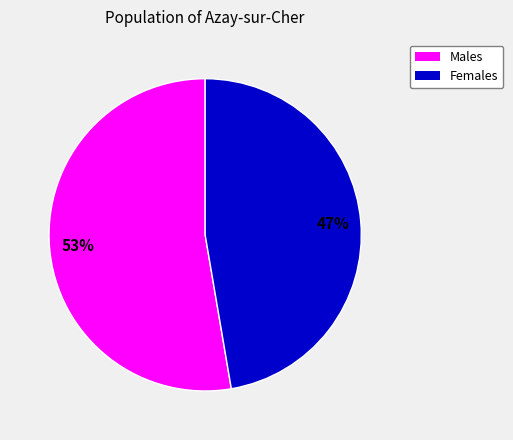

The Males slice represents 41% of the pie. True or false?

False